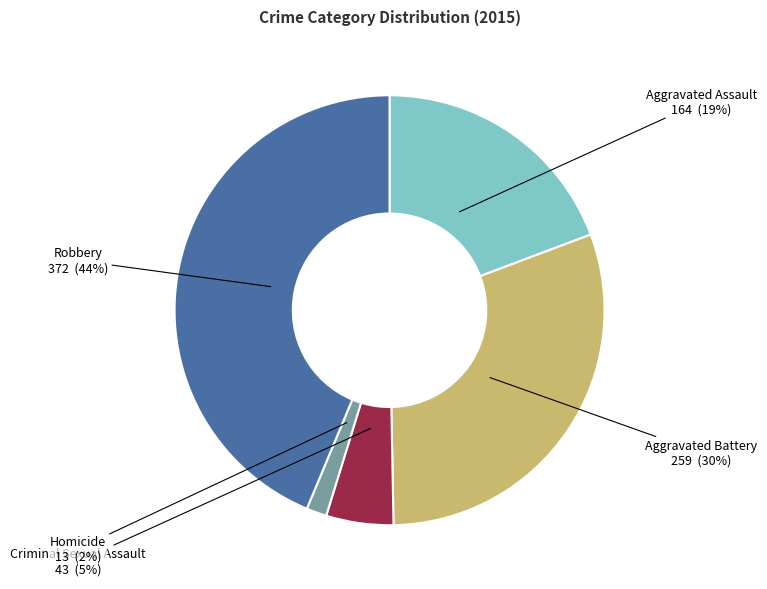

How many slices are in this pie chart?

5